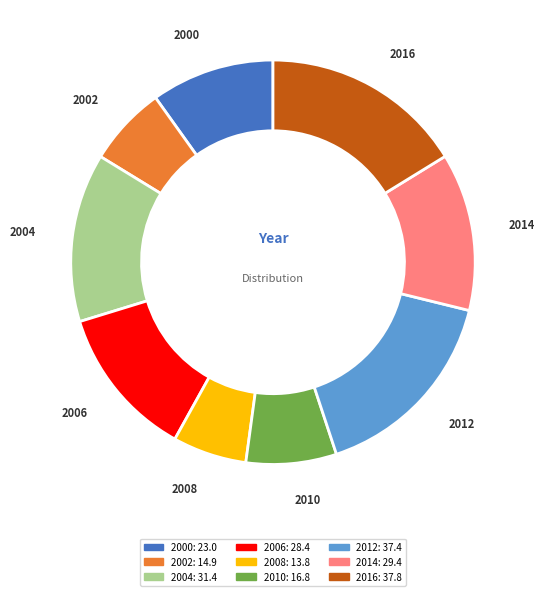

Do 2008 and 2016 together represent more than half of the pie?

No